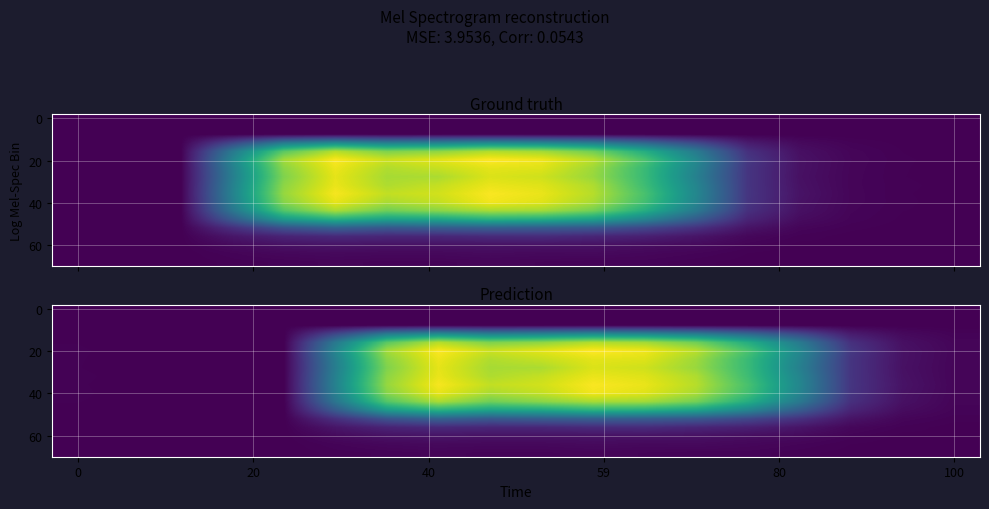

Which has a higher value, 11 or 16?

11